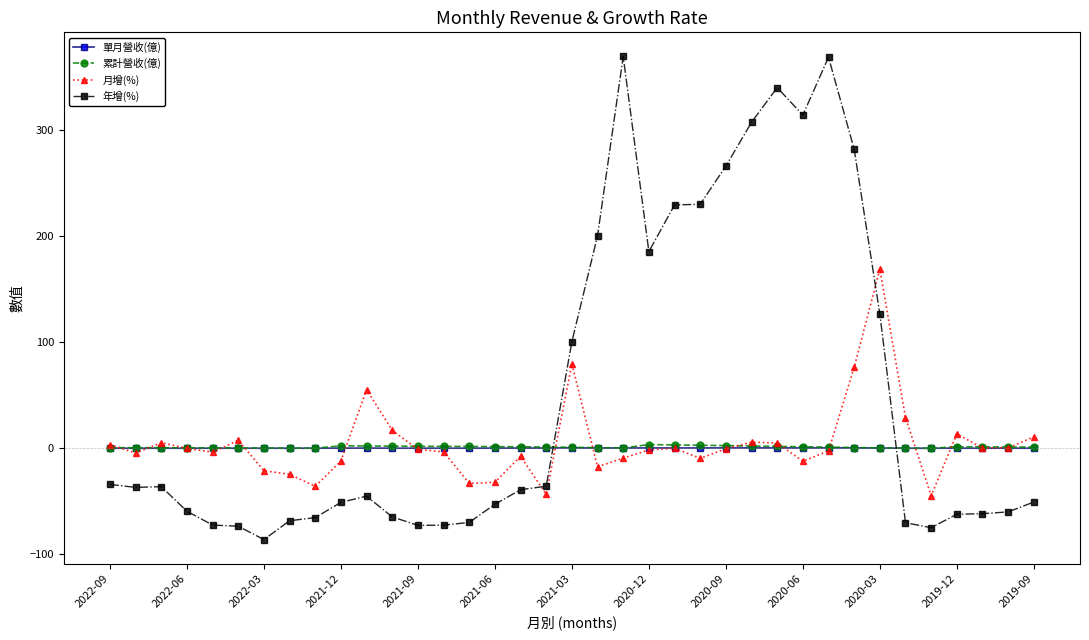

What is the value of the 年增(%) point at the 9th from the left?

-65.3